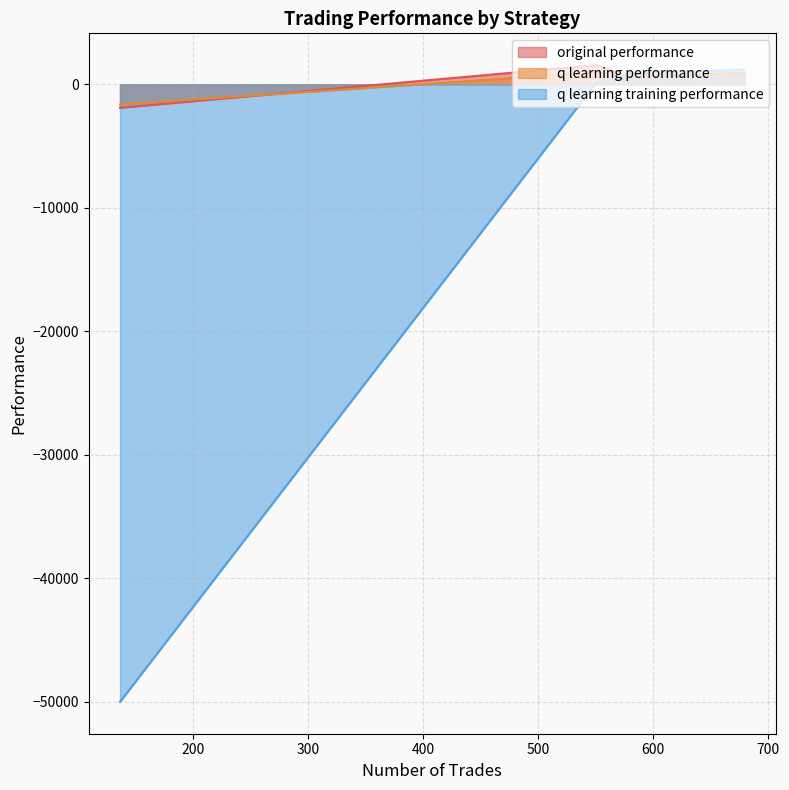

Which series has the largest total across all categories?

original performance